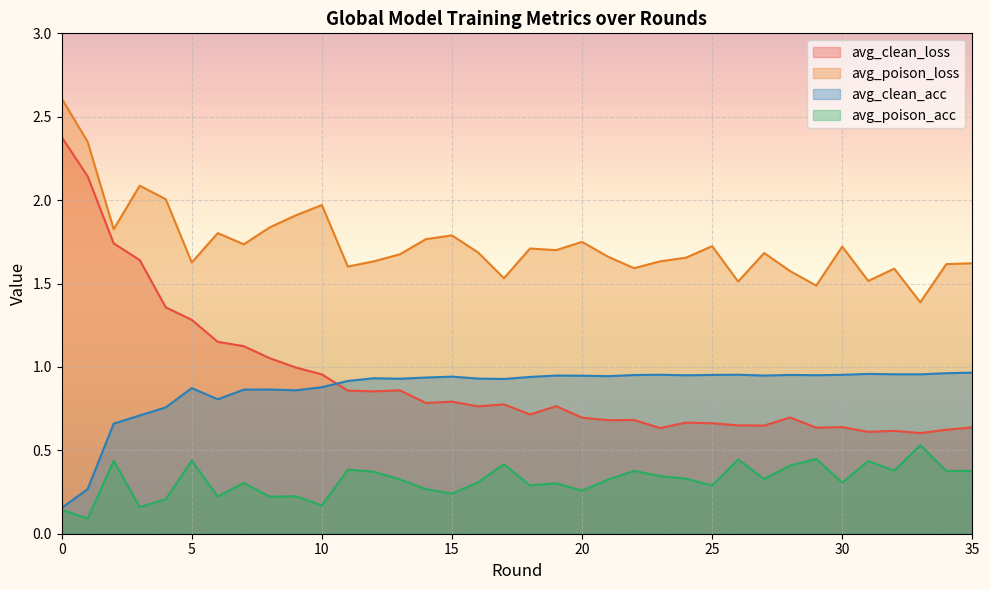

What is the difference between the avg_clean_loss values at 18 and 14?

0.1